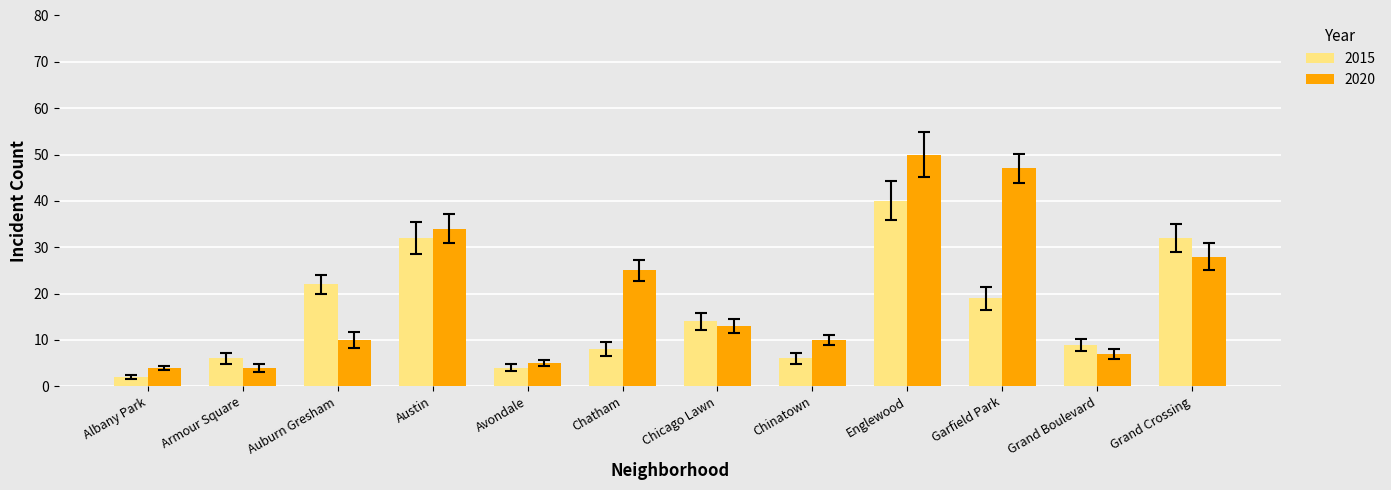

Count the number of categories in the chart.

12